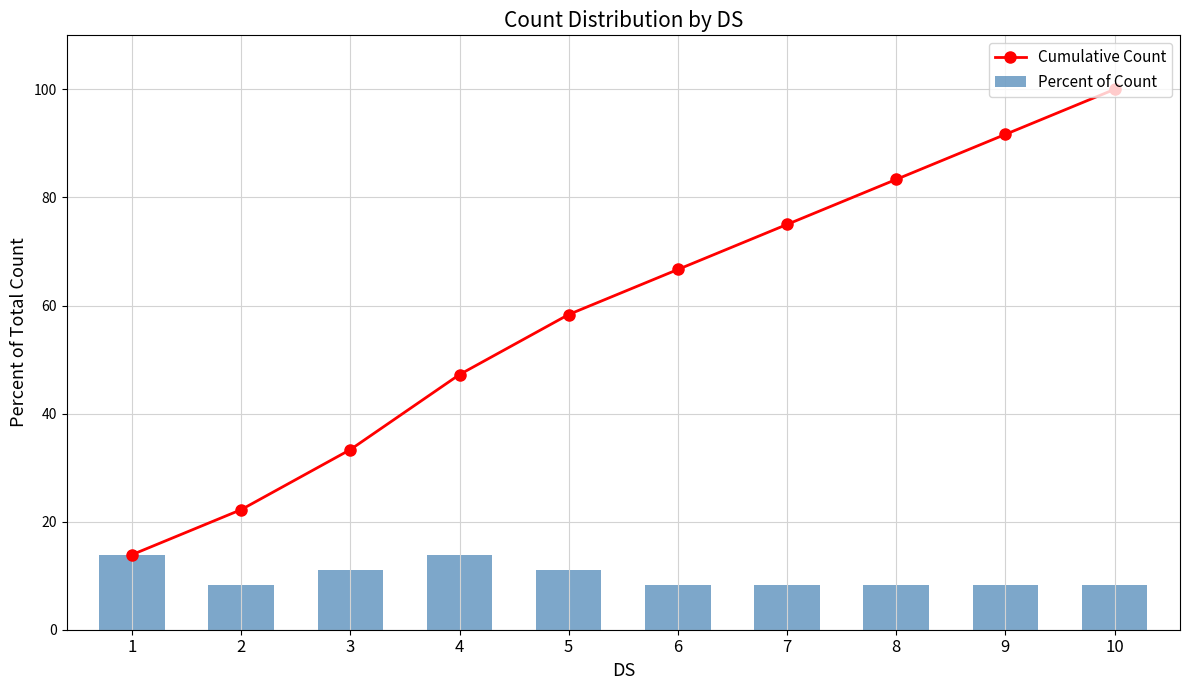

Which category has the highest value in the Cumulative Count series?

10